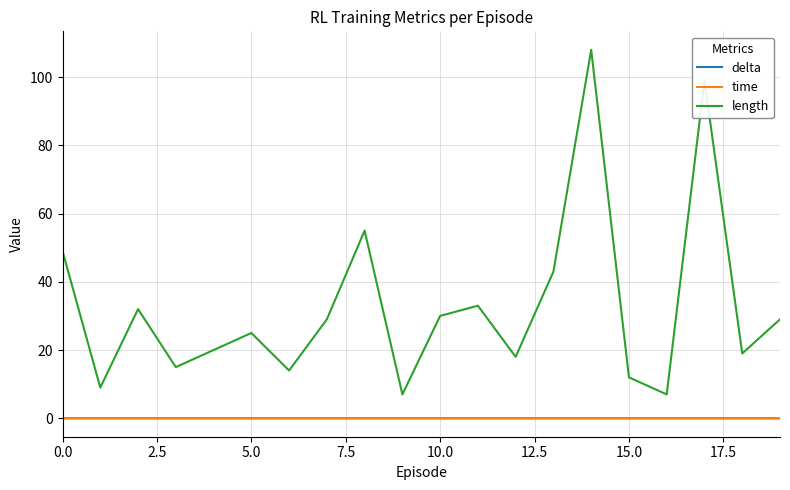

How many lines are shown in the chart?

3